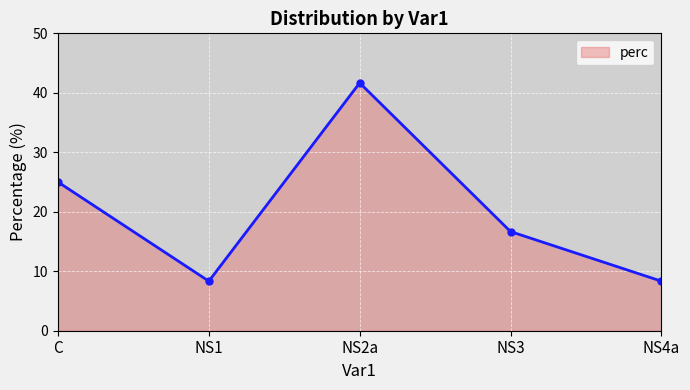

Reading left to right, list all the values displayed in this chart.

C=25.0	NS1=8.3	NS2a=41.7	NS3=16.7	NS4a=8.3